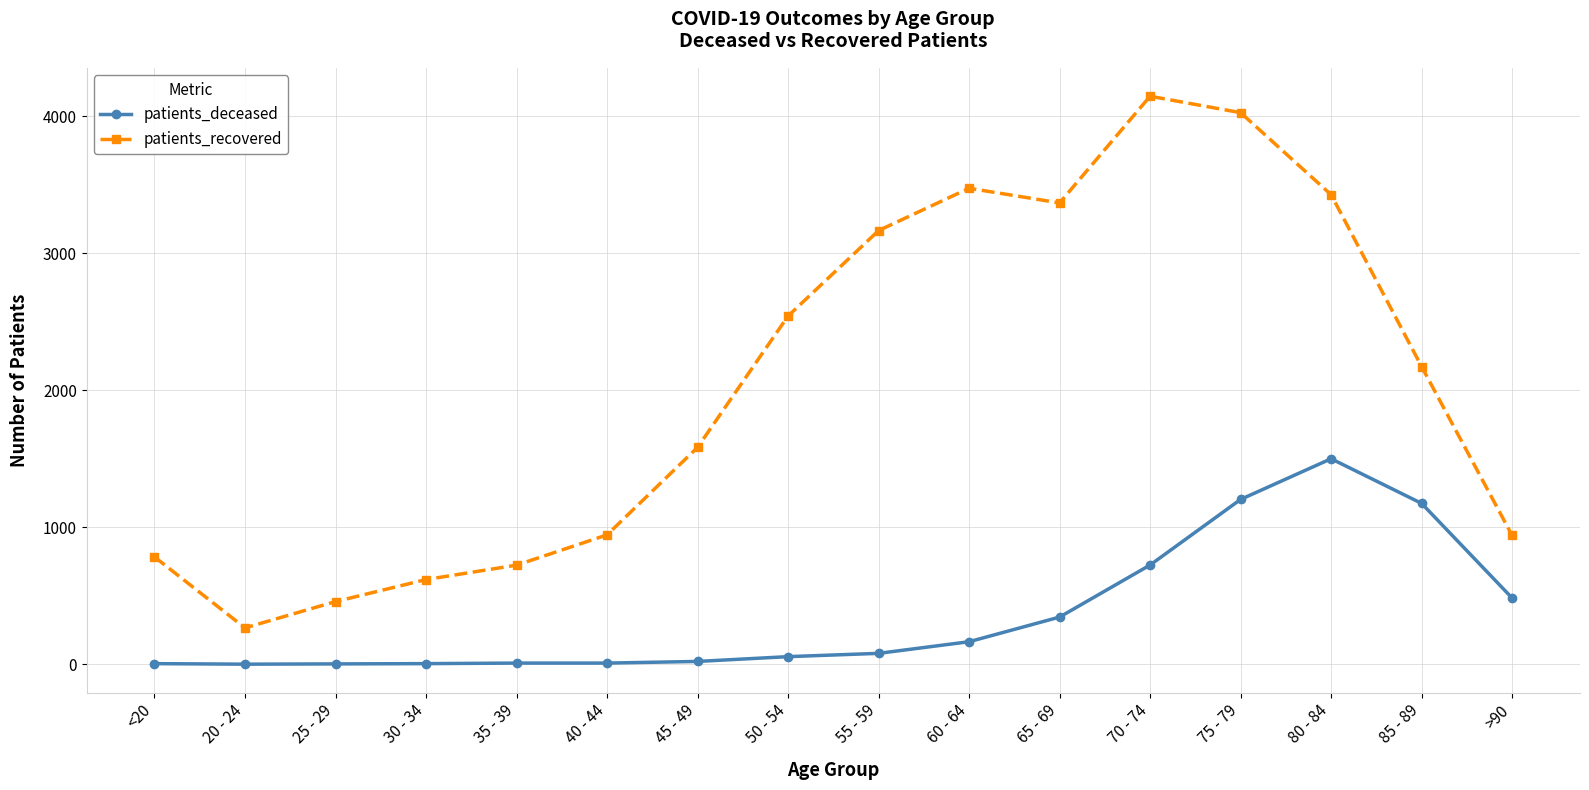

Does the chart have visible grid lines?

Yes